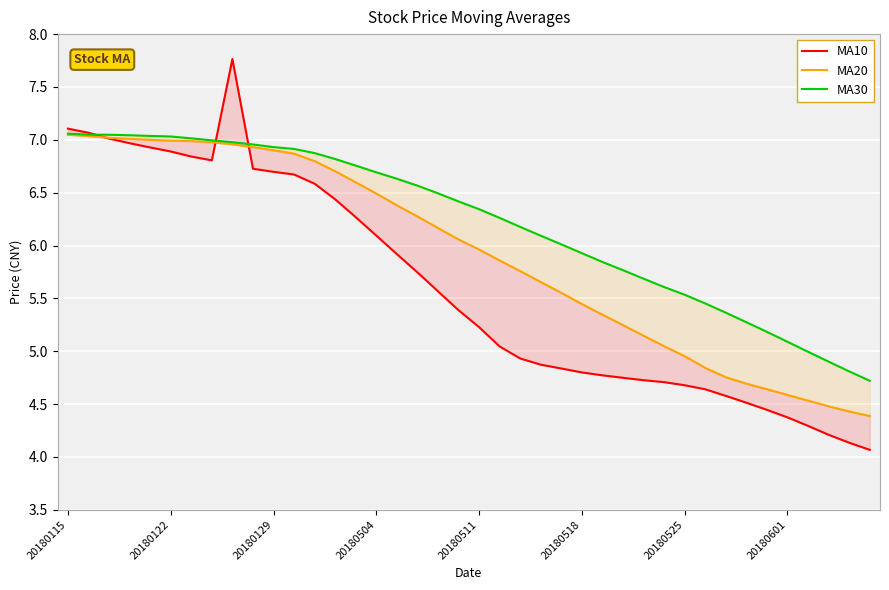

At which category does the chart reach its minimum across all series?

39